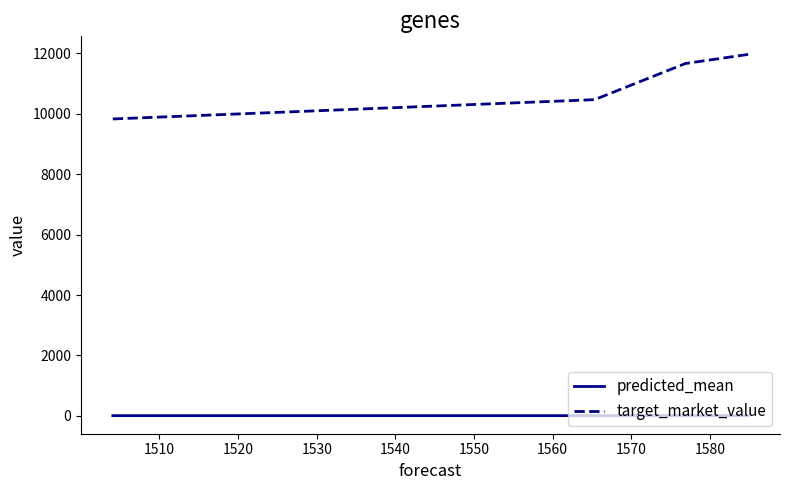

At how many categories does at least one series exceed 4111?

4